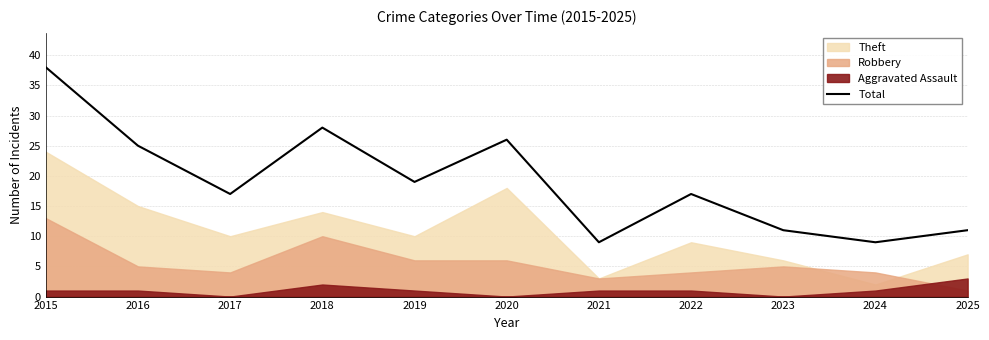

What is the minimum value shown in the chart?

9